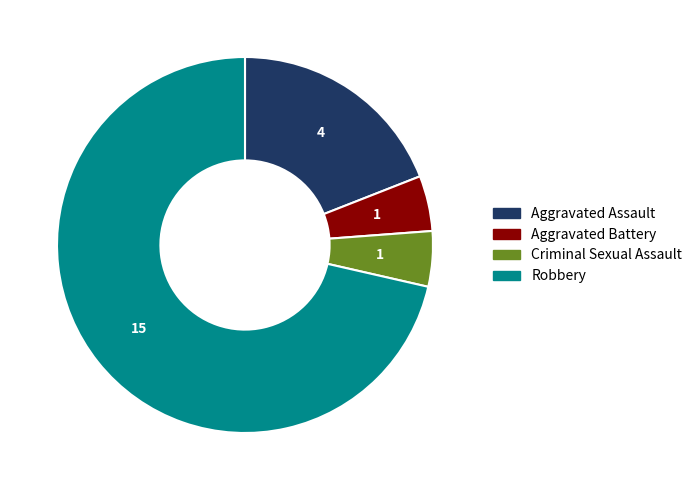

What is the largest slice in the pie chart?

Robbery